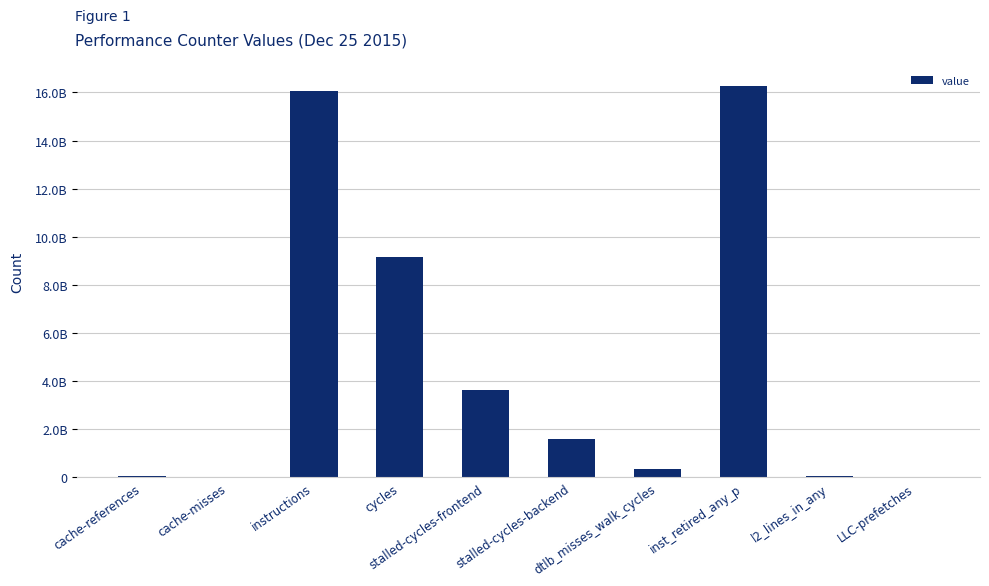

What is the label of the 2nd bar from the left?

cache-misses